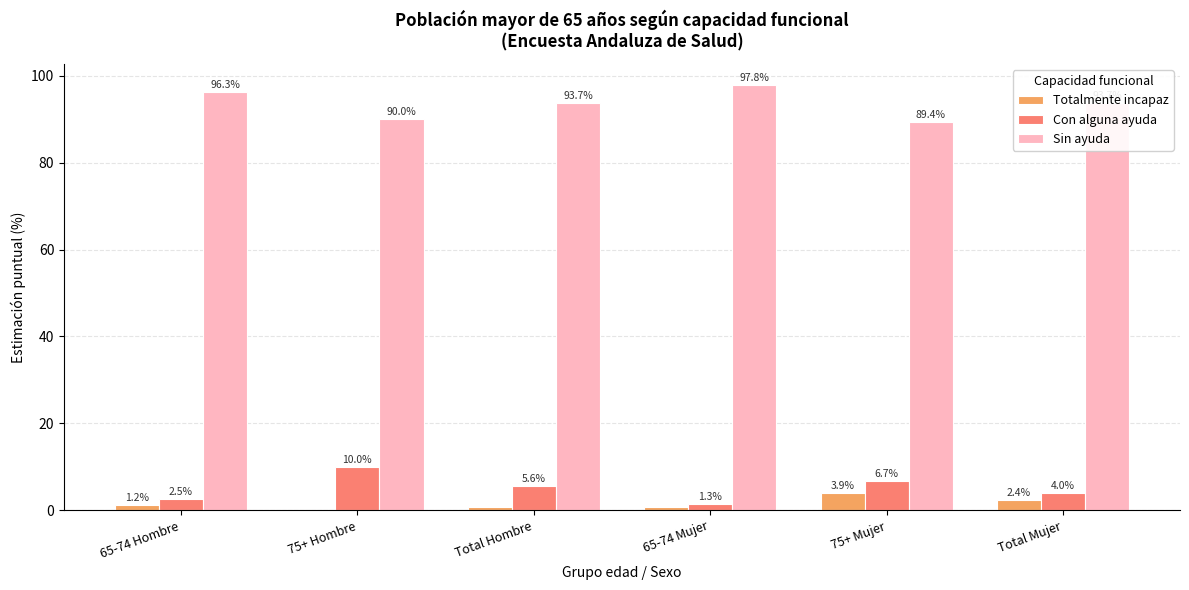

Is it true that Sin ayuda equals 161.3 at Total Hombre?

False